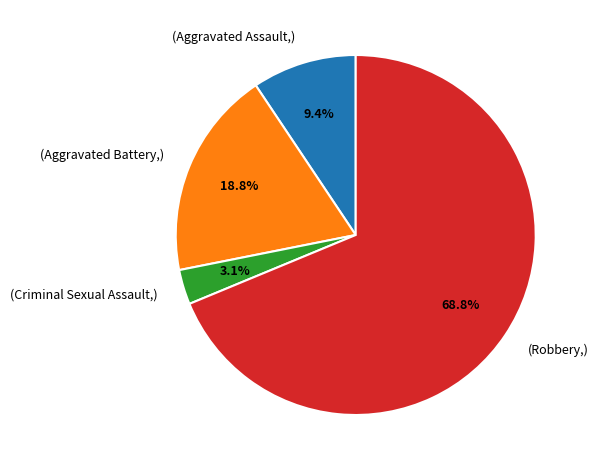

To the nearest percent, what is the difference between the largest and smallest slice percentages?

66%